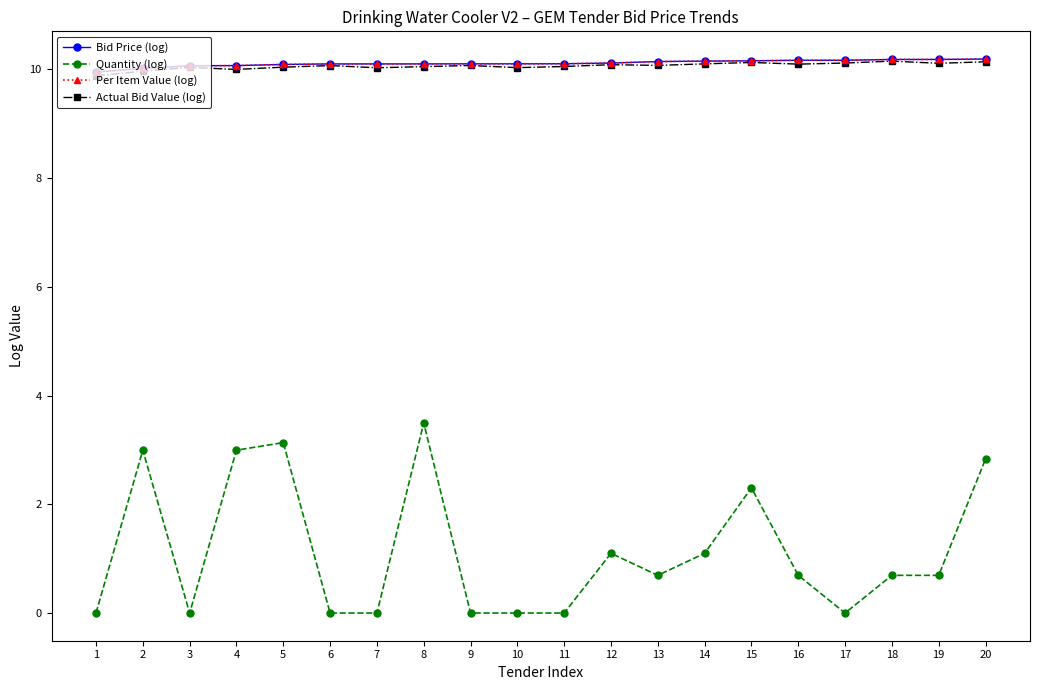

At which category is the sum across all series the highest?

8